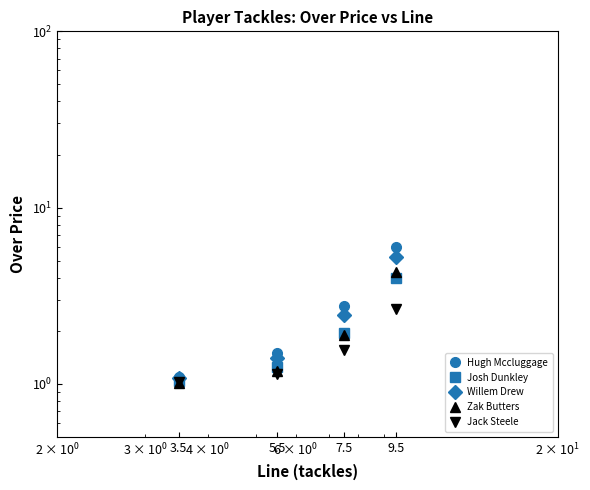

Rank the series at 7.5 from lowest to highest value.

Jack Steele, Zak Butters, Josh Dunkley, Willem Drew, Hugh Mccluggage